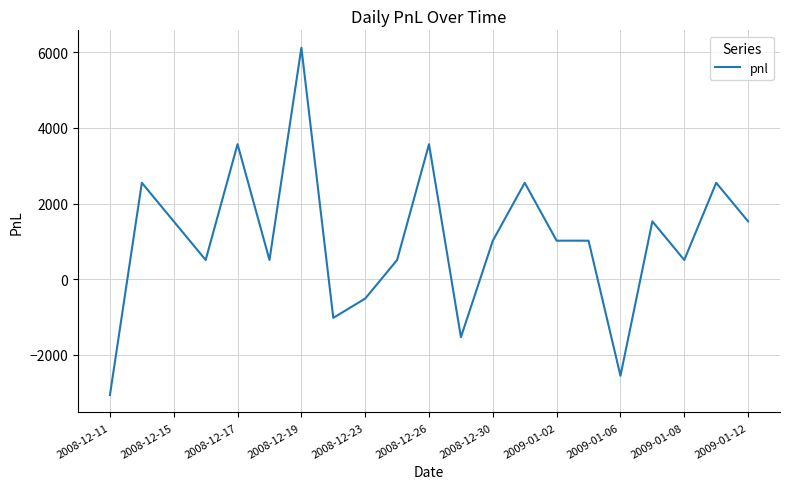

How many values are above zero?

16